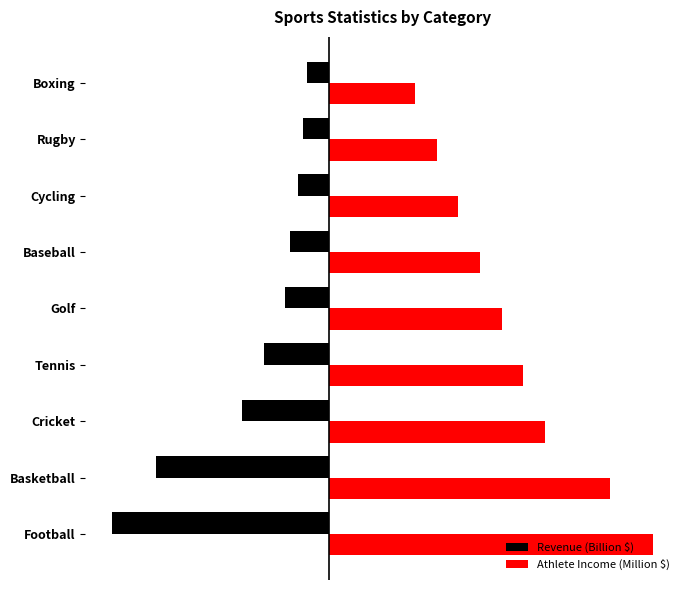

What is the greatest value displayed?

75